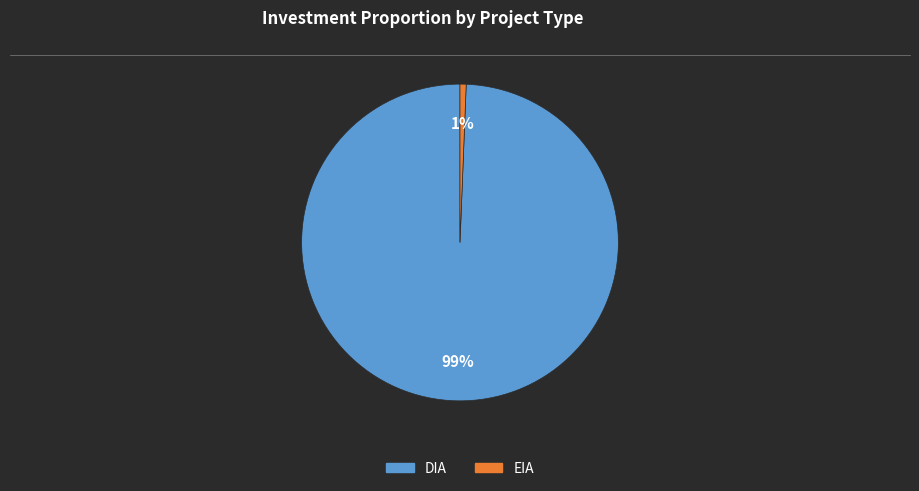

To the nearest percent, what percentage of the pie is EIA?

1%